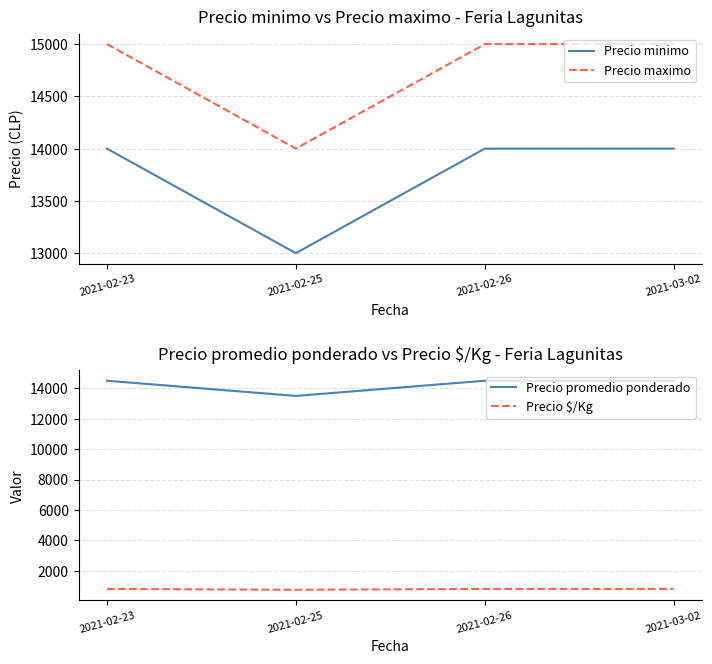

Does the chart display data point markers on the line(s)?

No